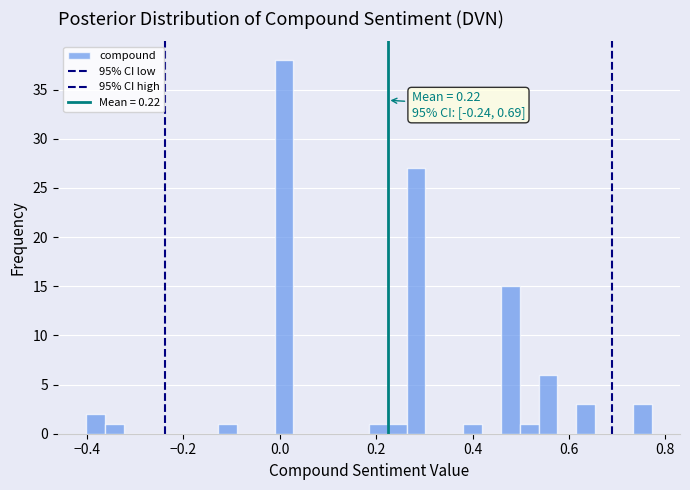

Around what value on the x-axis is the tallest bar? Give the approximate position of its centre, as read against the axis.

0.00